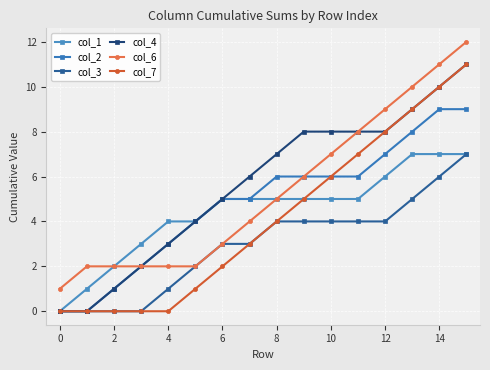

True or false: col_6 and col_3 cross at least once.

False